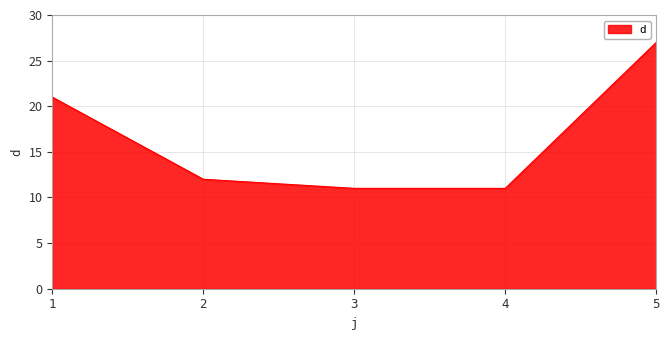

How many lines are shown in the chart?

1